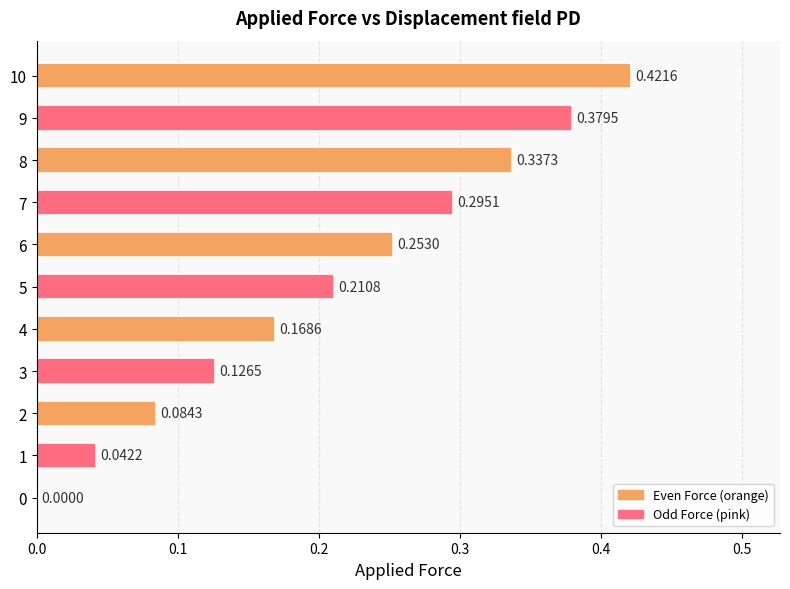

What is the sum of all values?

2.3